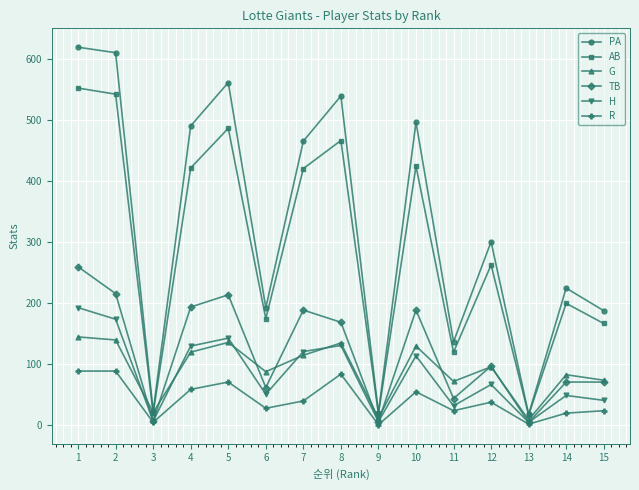

True or false: R has more than 2 interior local peaks.

True